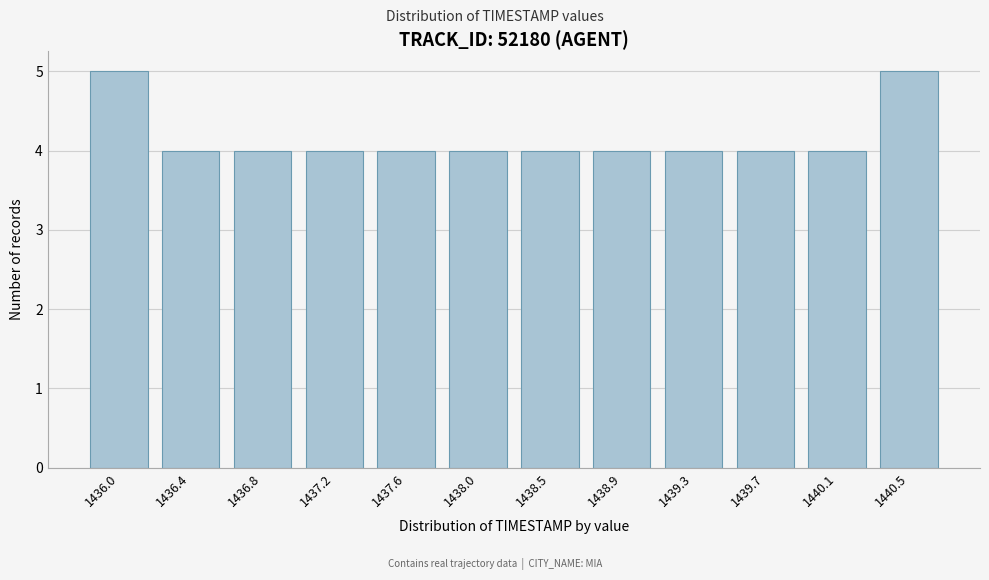

Reading right to left, transcribe all the data shown in this chart.

1440.5=5	1440.1=4	1439.7=4	1439.3=4	1438.9=4	1438.5=4	1438.0=4	1437.6=4	1437.2=4	1436.8=4	1436.4=4	1436.0=5